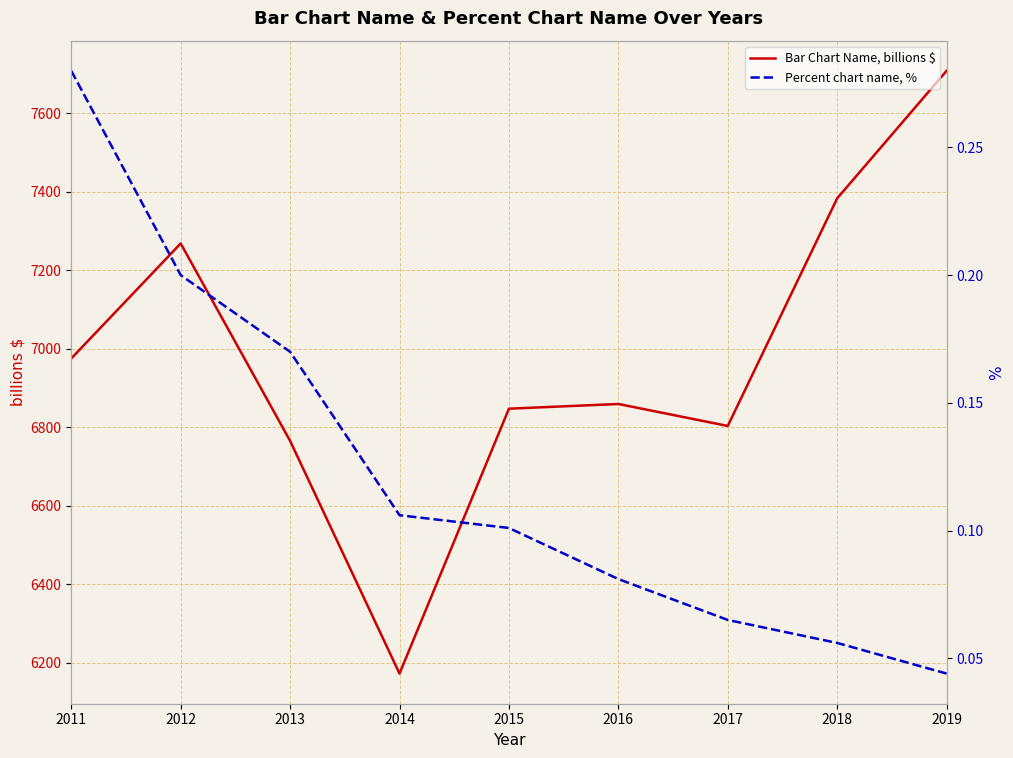

What is the difference between the highest and lowest values at 2017?

6802.9